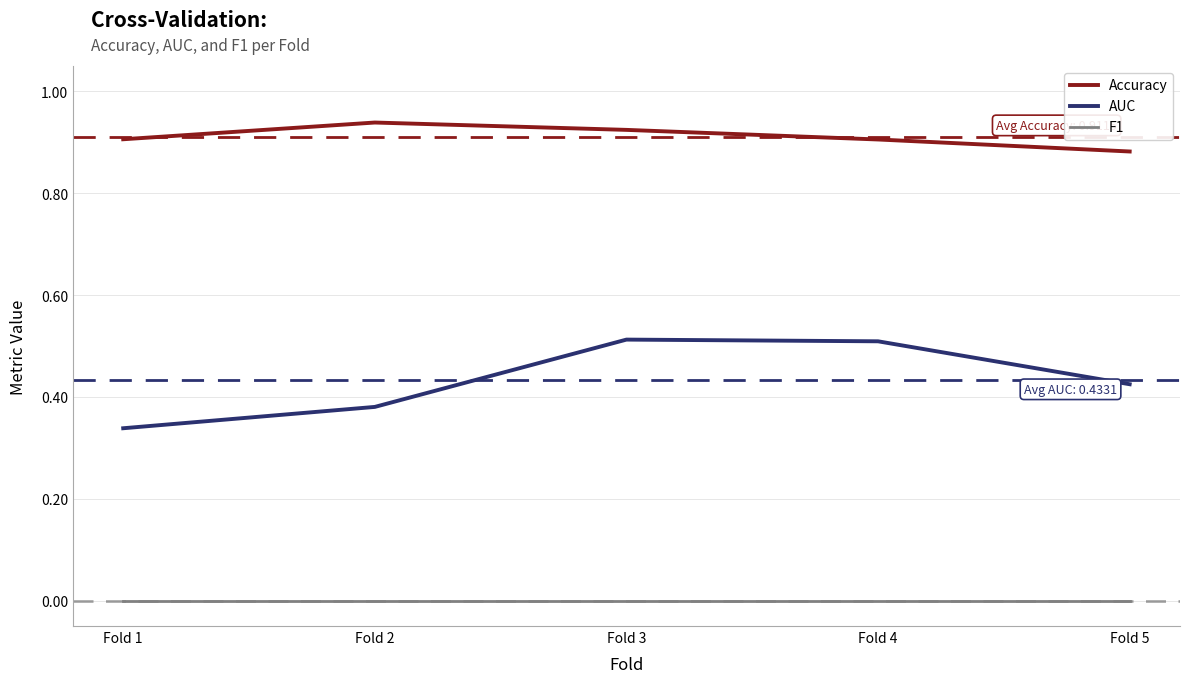

Is the value of AUC at Fold 1 greater than the value of F1 at Fold 1?

Yes